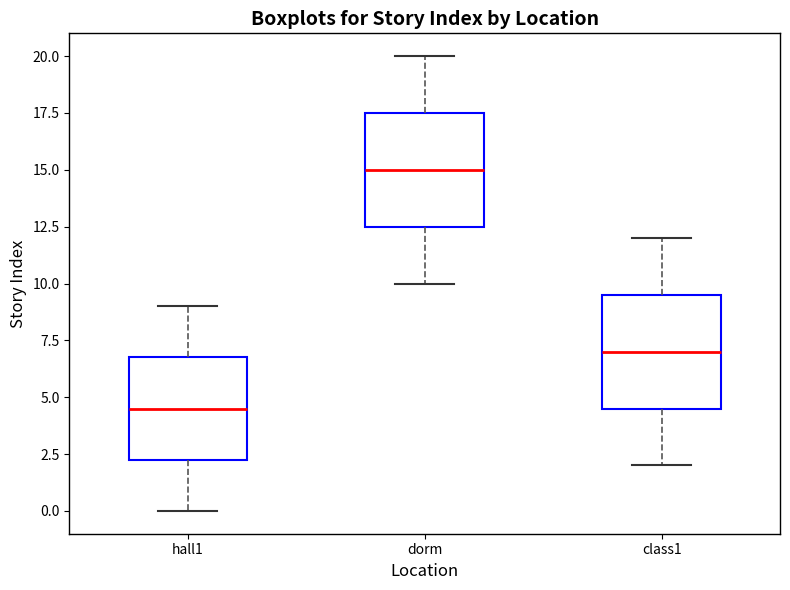

Reading left to right, read every box against the y-axis: the position of its median line, the range the box covers, and the ends of its whiskers. The values are not printed on the chart, so give them approximately, as read against the axis.

hall1: median 4.5, box 2.5 to 7.0, whiskers 0.0 to 9.0
dorm: median 15.0, box 12.5 to 17.5, whiskers 10.0 to 20.0
class1: median 7.0, box 4.5 to 9.5, whiskers 2.0 to 12.0